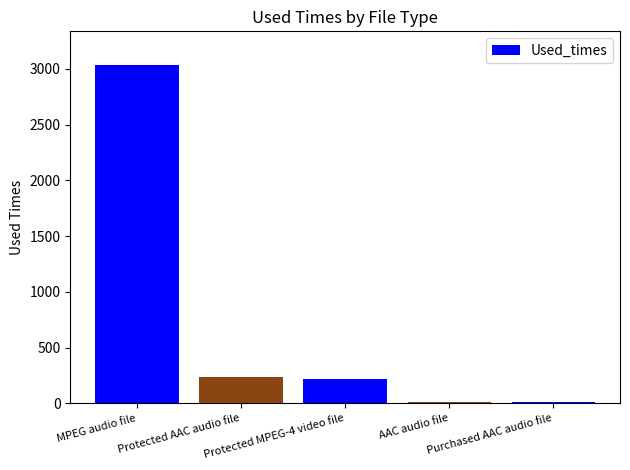

At which label does the data first exceed 214?

MPEG audio file